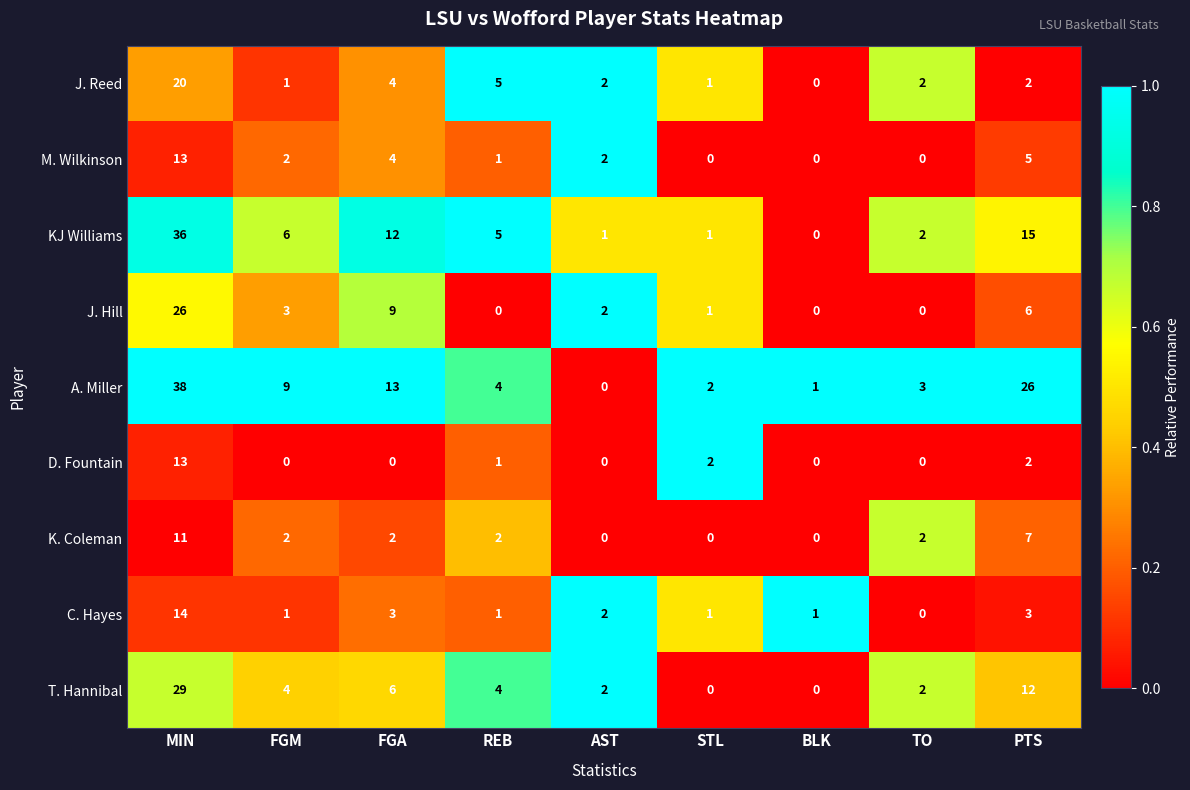

At which category is the sum across all series the highest?

MIN